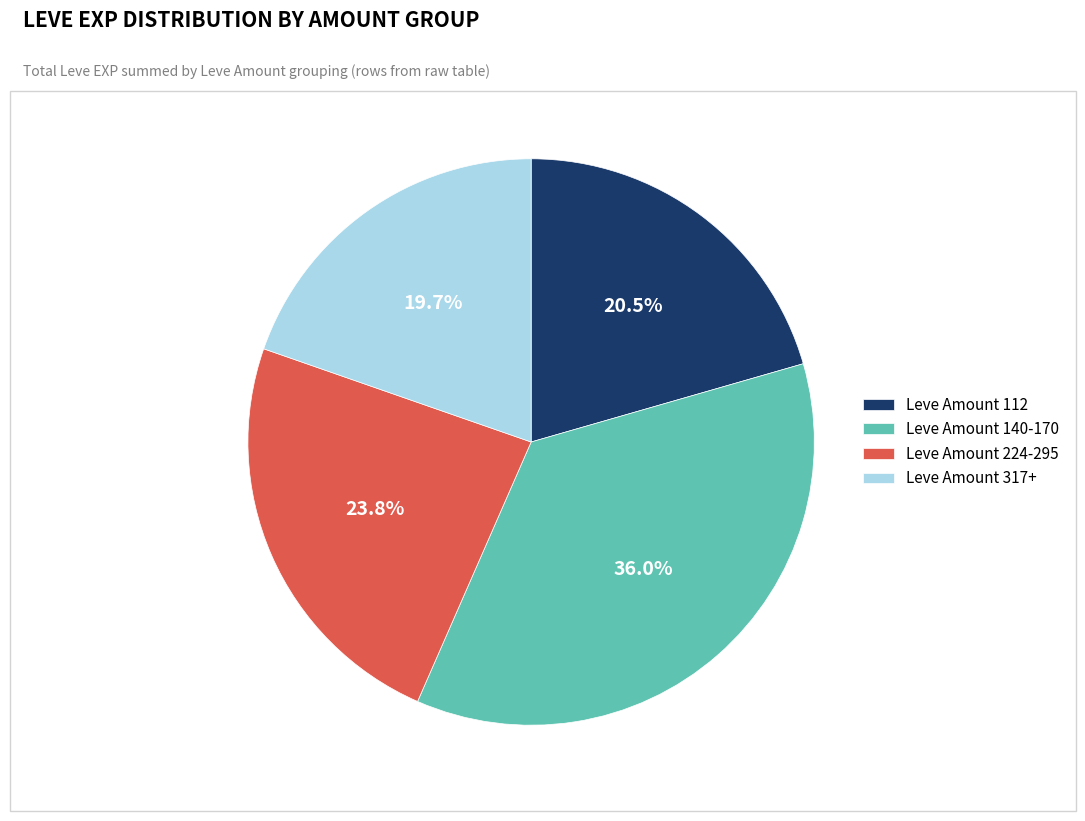

Rank the categories by value from lowest to highest.

Leve Amount 317+, Leve Amount 112, Leve Amount 224-295, Leve Amount 140-170